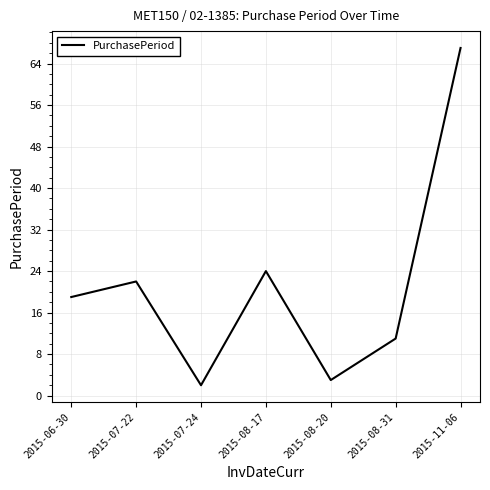

Reading left to right, list all the values displayed in this chart.

2015-06-30=19	2015-07-22=22	2015-07-24=2	2015-08-17=24	2015-08-20=3	2015-08-31=11	2015-11-06=67